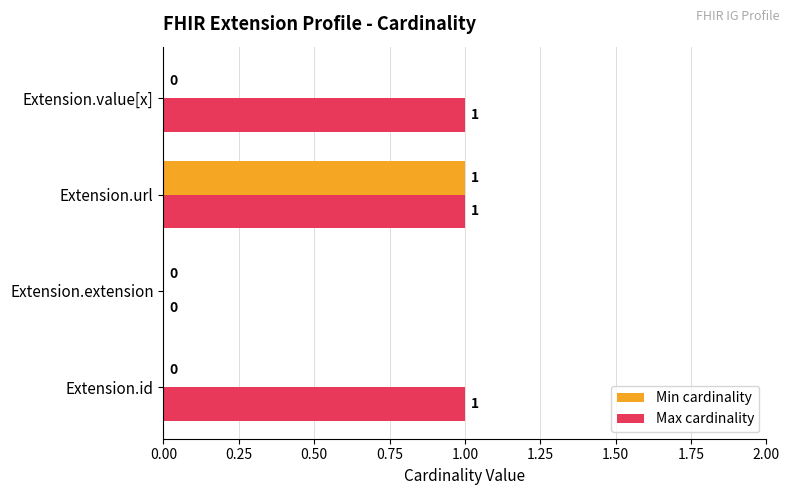

The Min cardinality series shows 1 at Extension.value[x]. True or false?

False